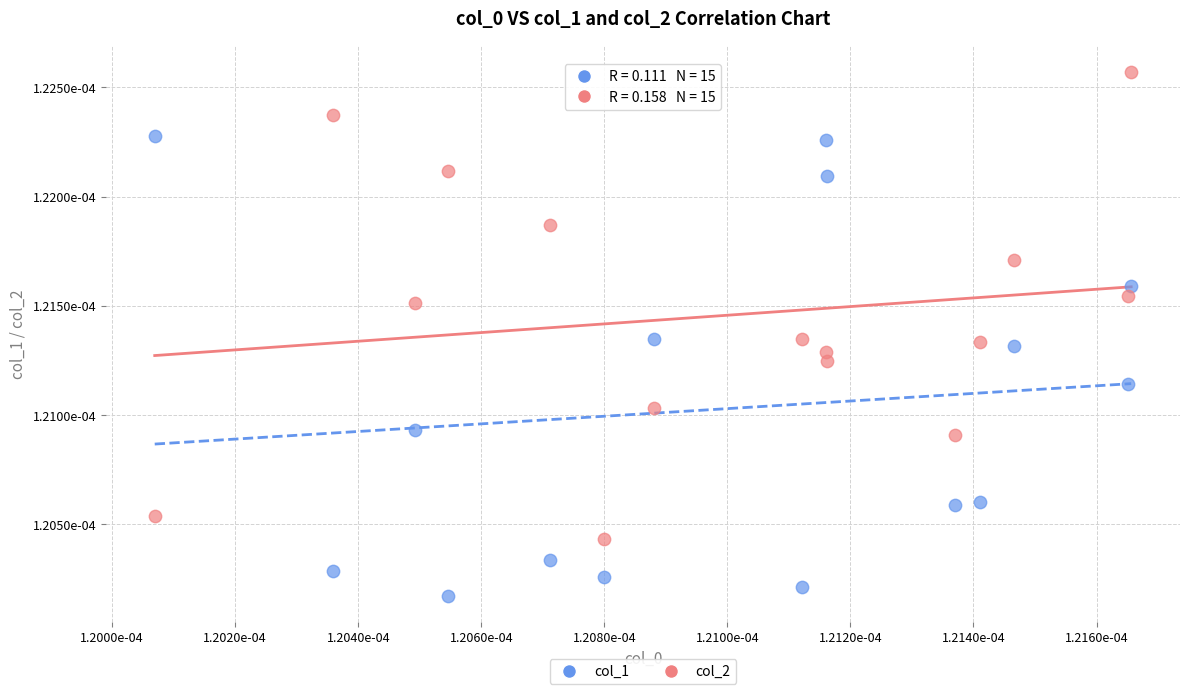

What are all the series names shown in the legend?

col_1, col_2